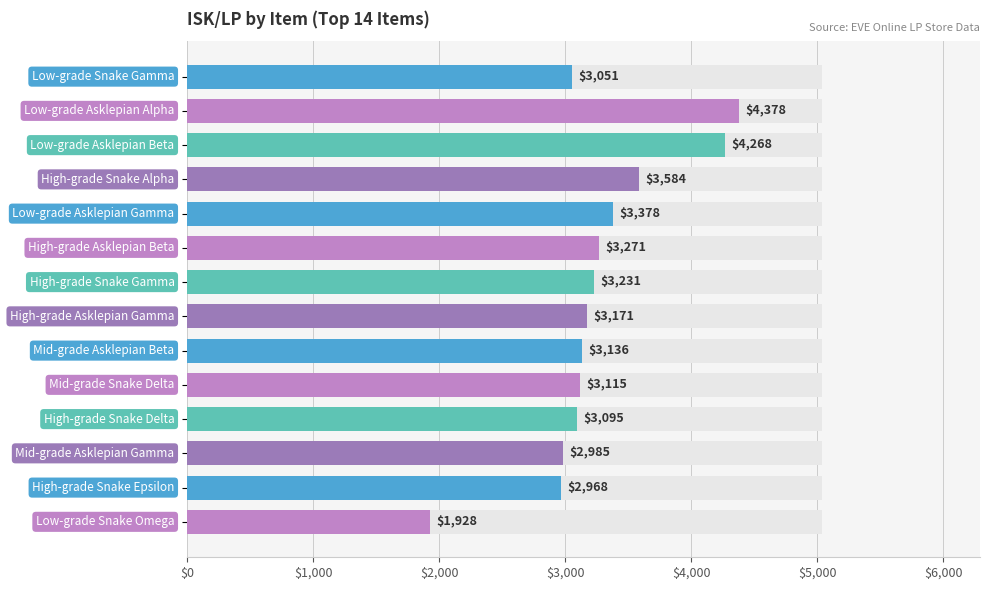

Is it true that the value at 11 is 1031.9?

False